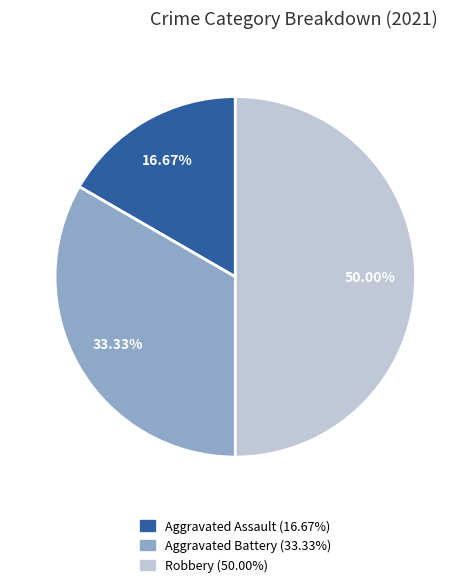

What is the ratio of the value at Aggravated Assault to the value at Robbery?

0.3